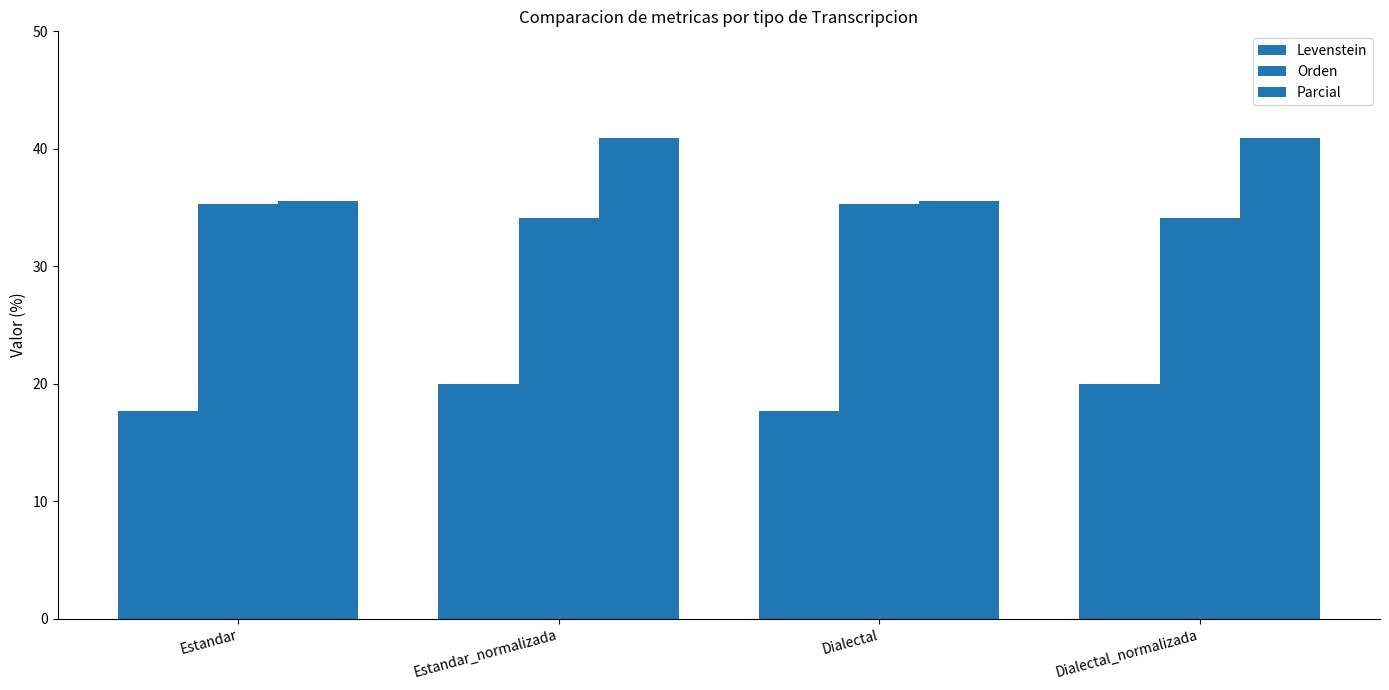

At which label does Orden first exceed 35?

Estandar